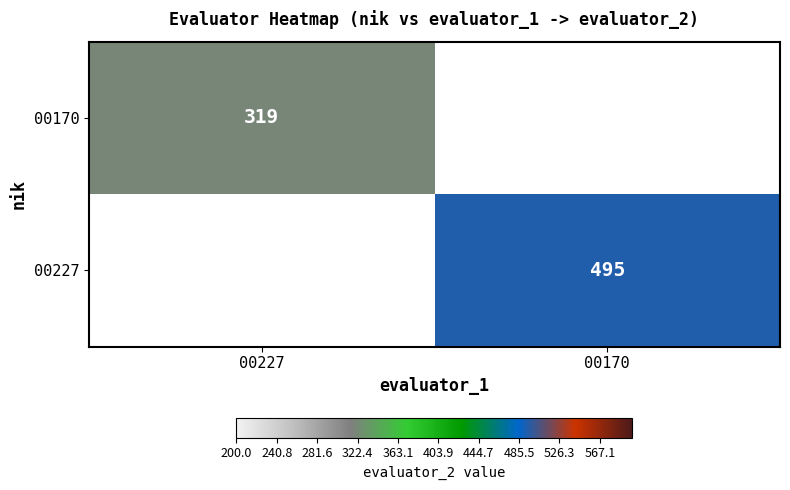

The 00227 series shows 495 at 00170. True or false?

True